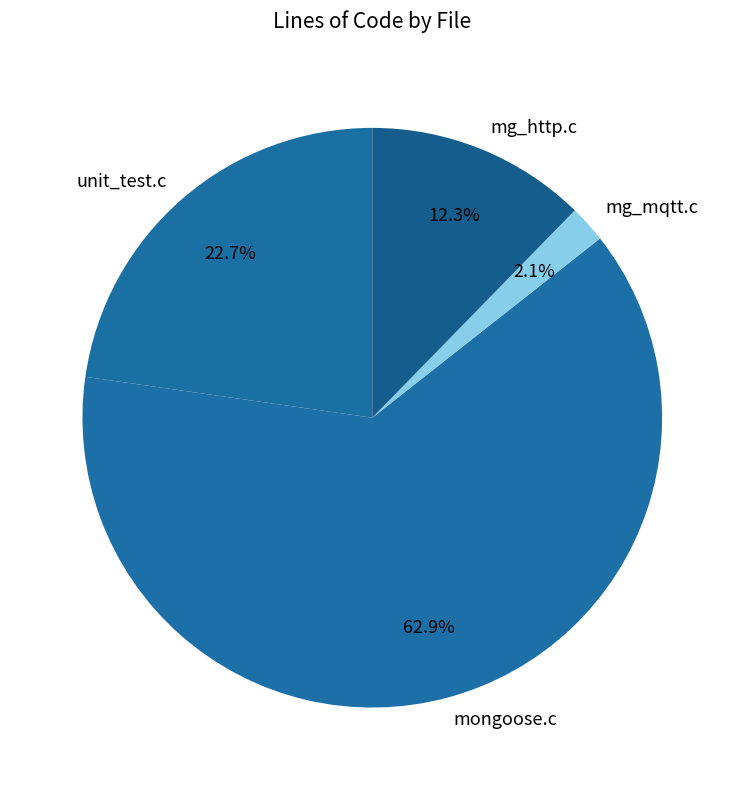

Which slice represents more than half of the pie?

mongoose.c